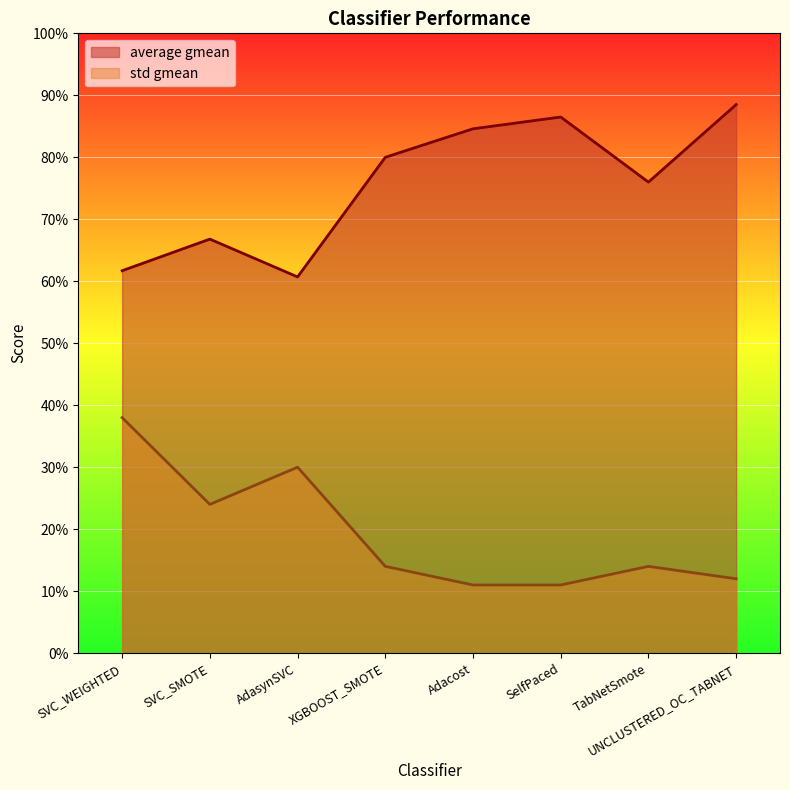

At which category is the sum across all series the highest?

UNCLUSTERED_OC_TABNET